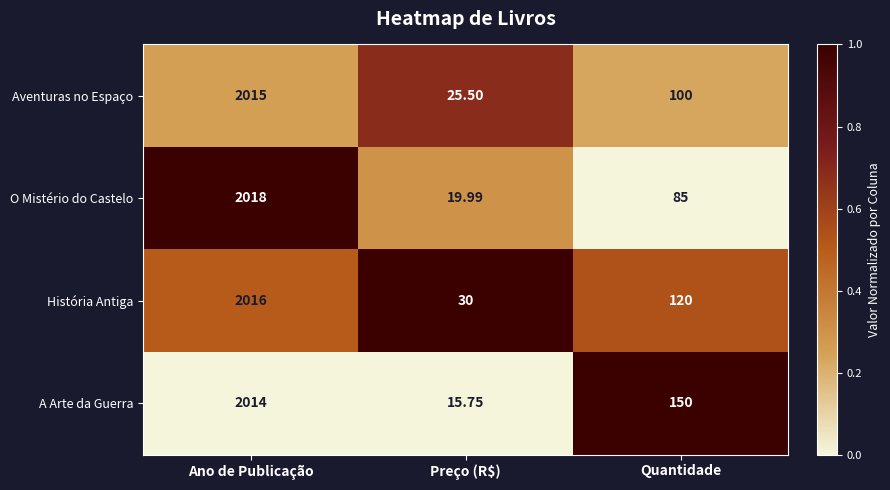

Rank the series by their average value, from highest to lowest.

A Arte da Guerra, História Antiga, Aventuras no Espaço, O Mistério do Castelo